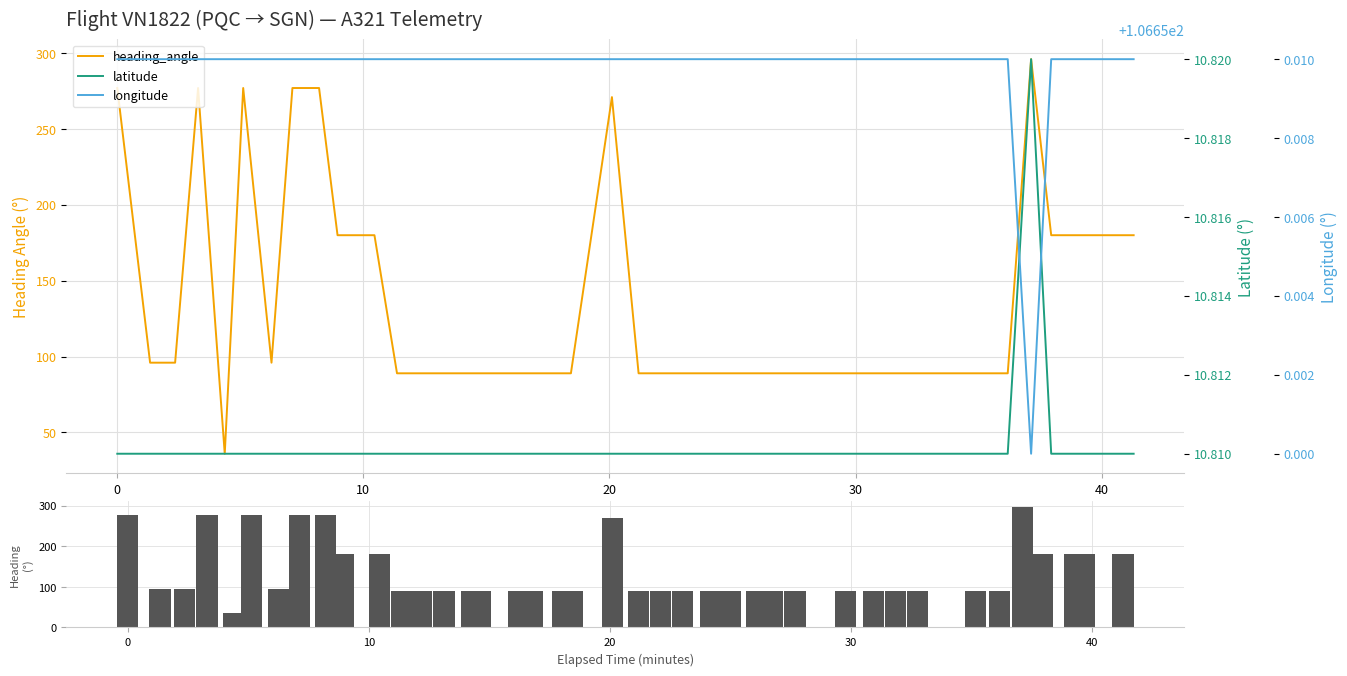

What is the lowest value of the longitude series?

106.7